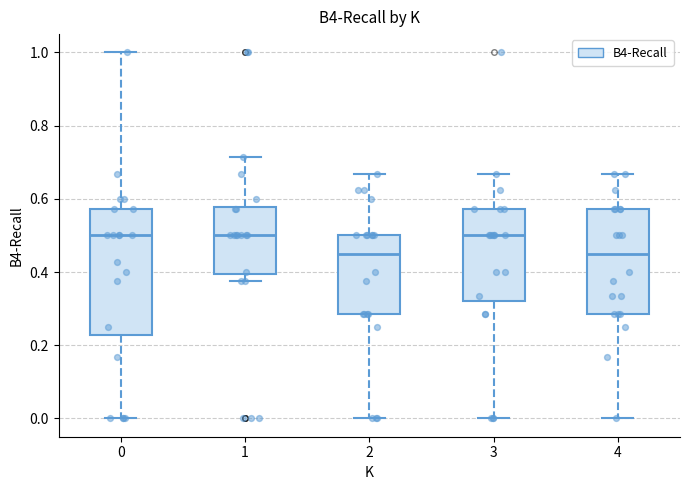

Where does the upper whisker of the box at x = 0 end on the y-axis? The values are not printed on the chart, so give them approximately, as read against the axis.

1.00